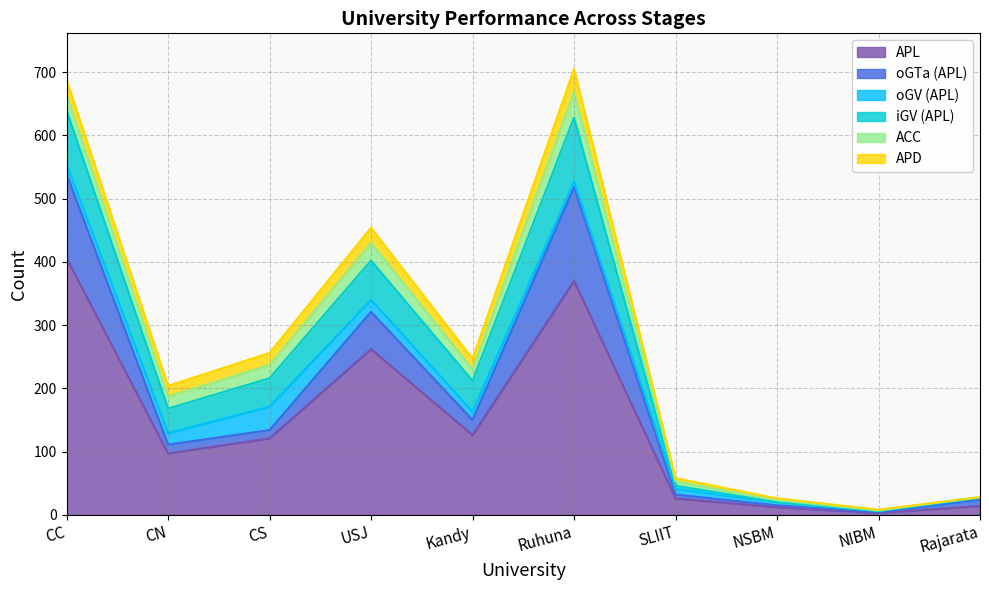

Is the value of oGTa (APL) at CC greater than the value of ACC at Kandy?

Yes